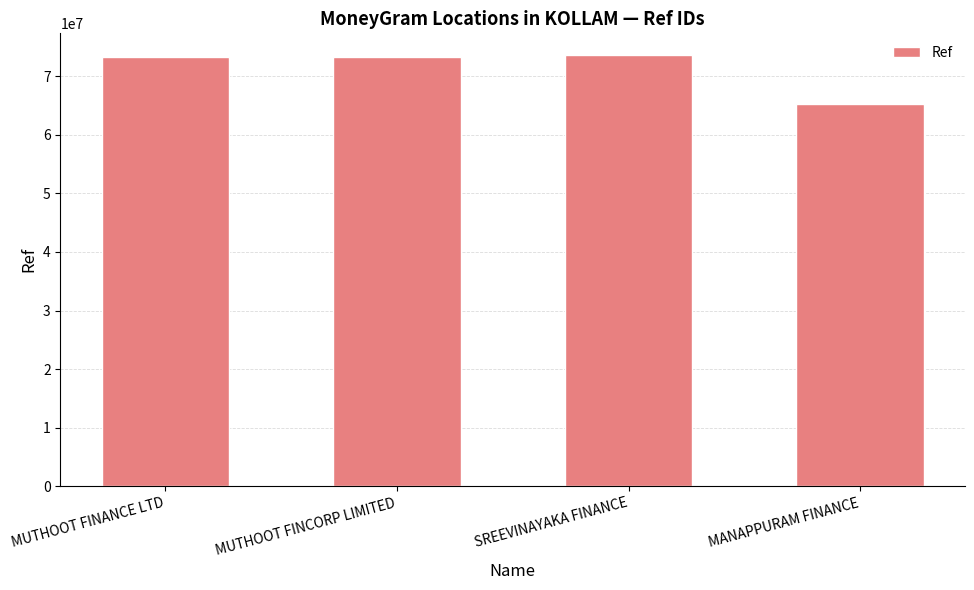

What position from the left is SREEVINAYAKA FINANCE?

3